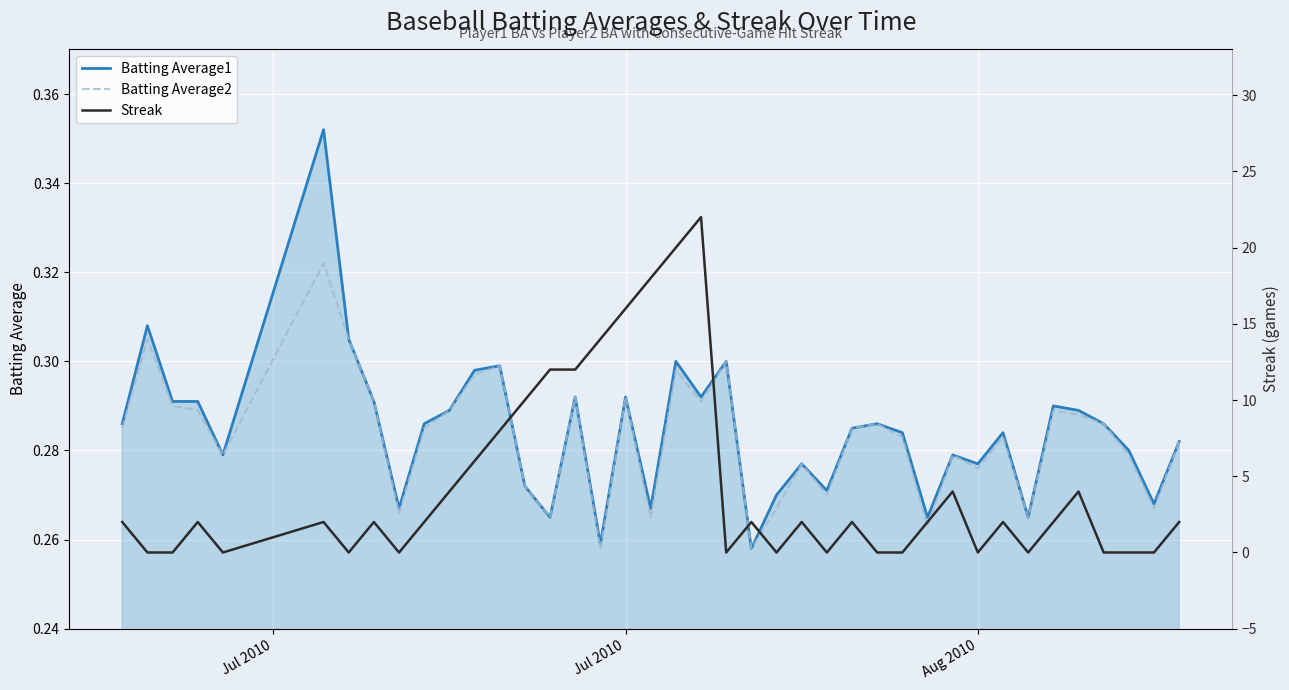

How many intersections are there between Streak and Batting Average2?

22